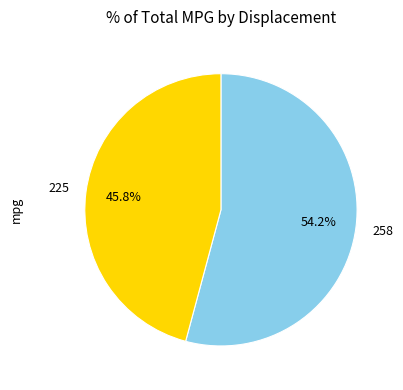

Count the number of slices in the pie.

2